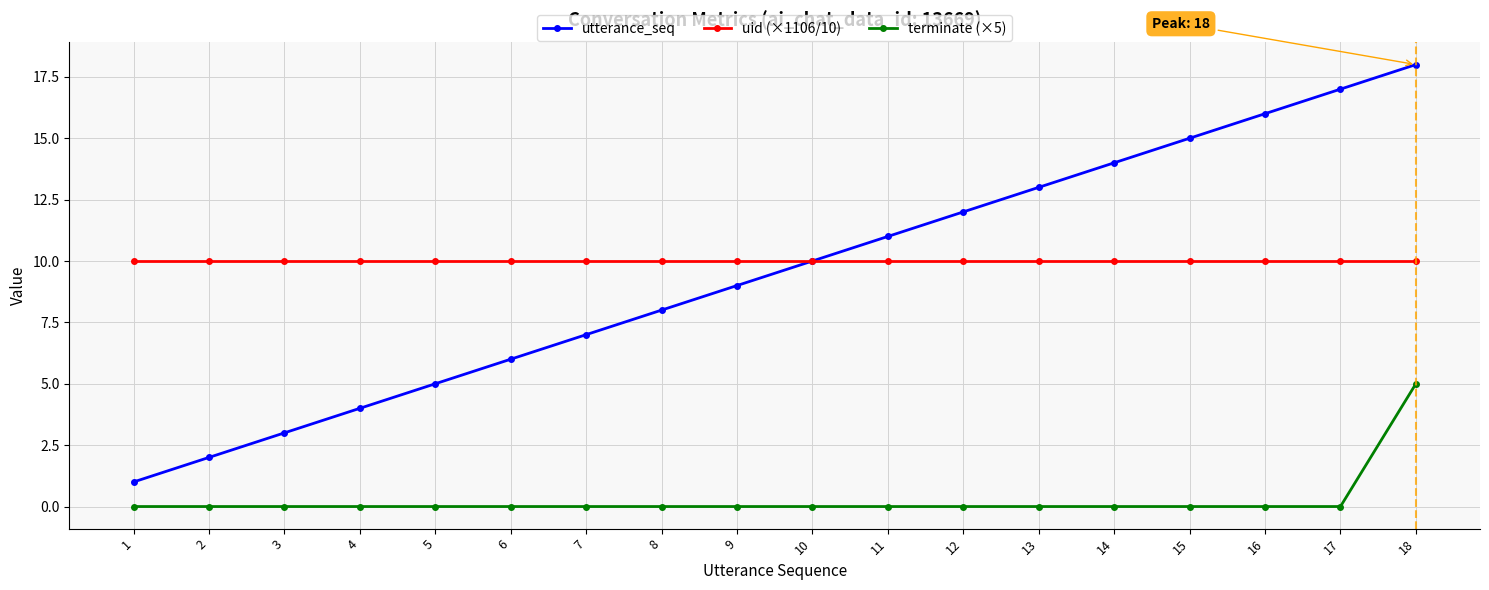

What is the value of the uid (×1106/10) point at the 3rd from the left?

10